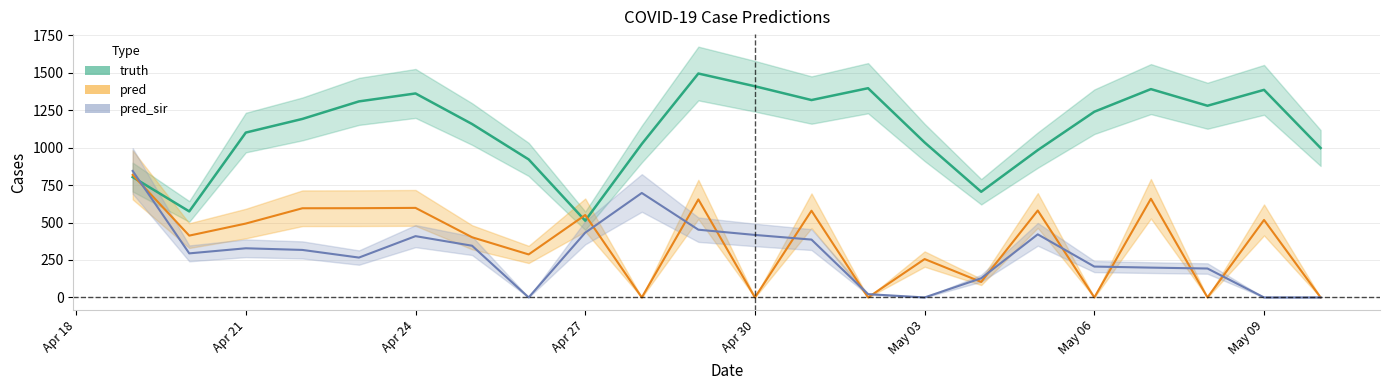

What is the label of the 21st point from the left?

May 09